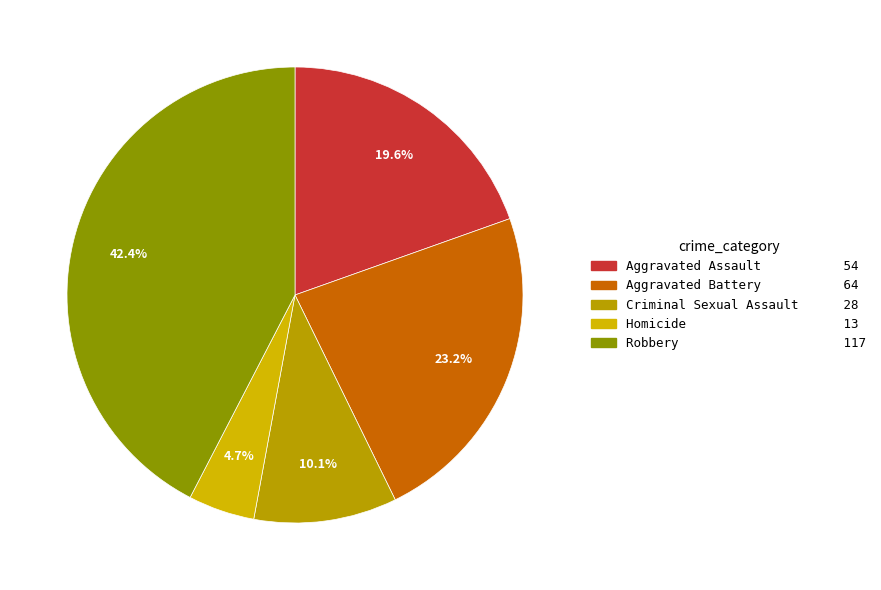

What percentage is the Aggravated Battery slice, to the nearest percent?

23%